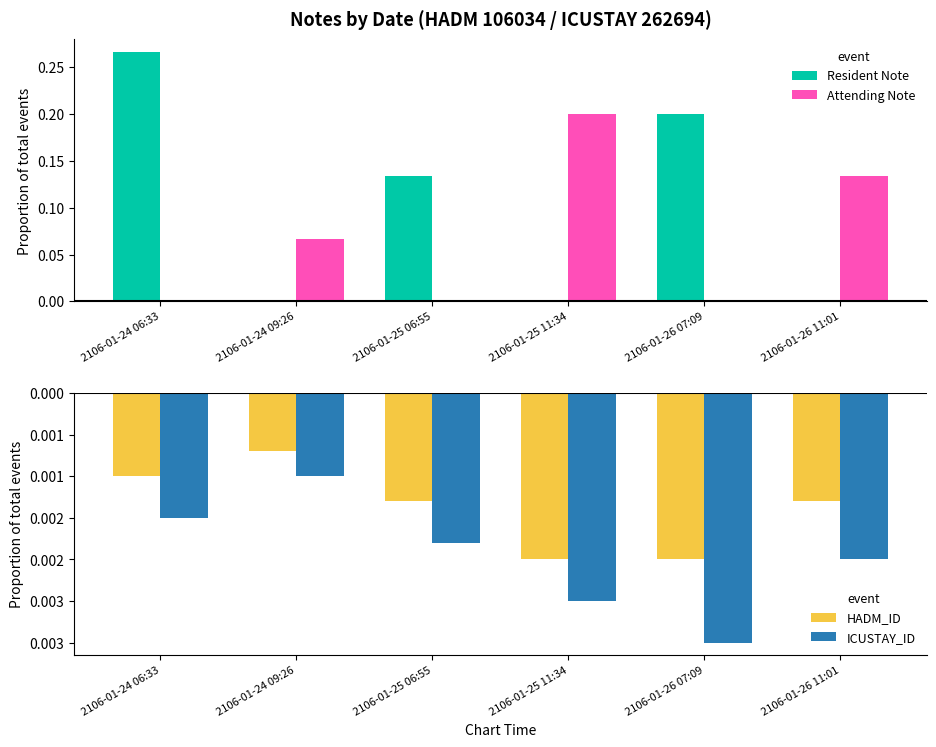

What is the label of the 6th bar from the right?

2106-01-24 06:33